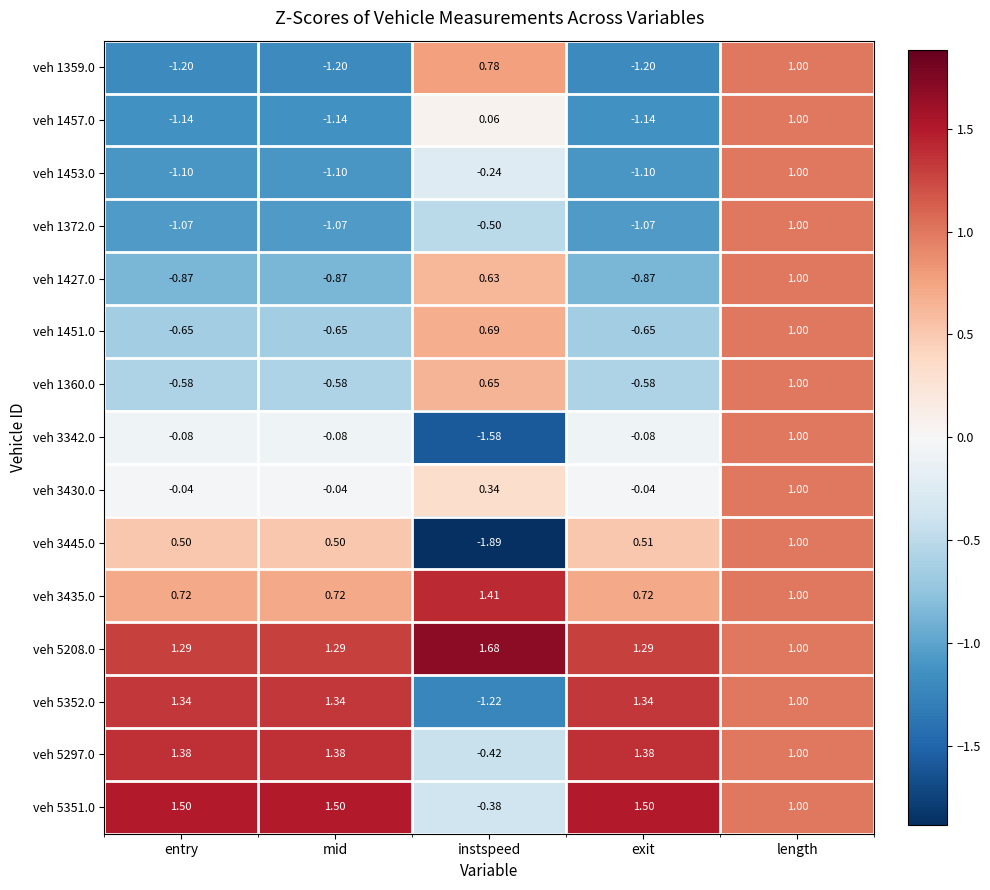

At how many categories does at least one series exceed -1?

5